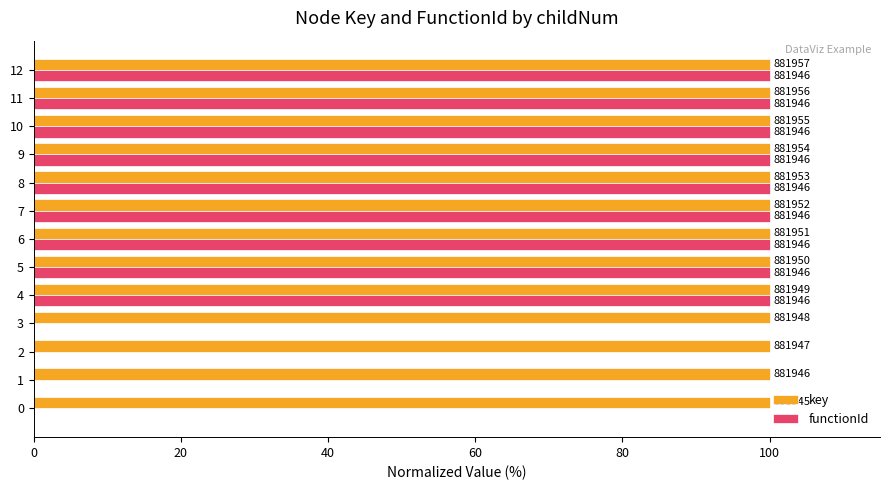

What are all the series names shown in the legend?

key, functionId